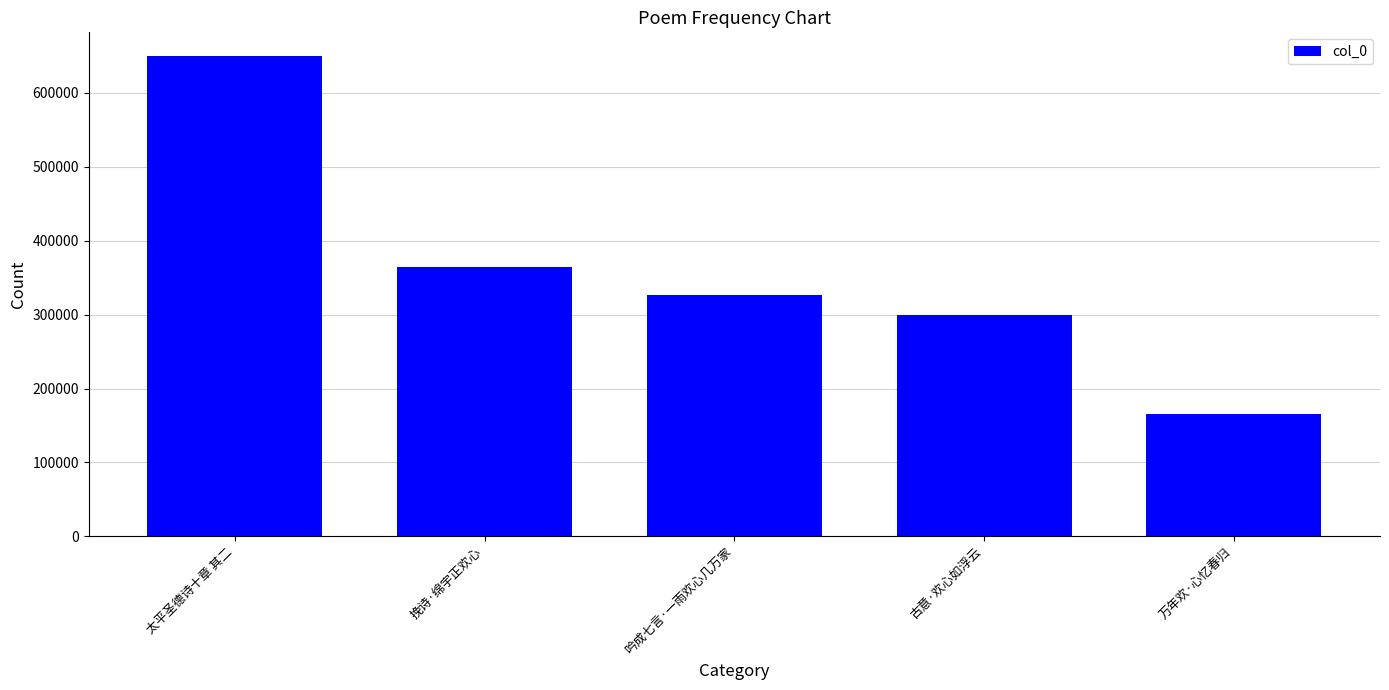

At which label is the value closest to 407522?

挽诗·绵宇正欢心